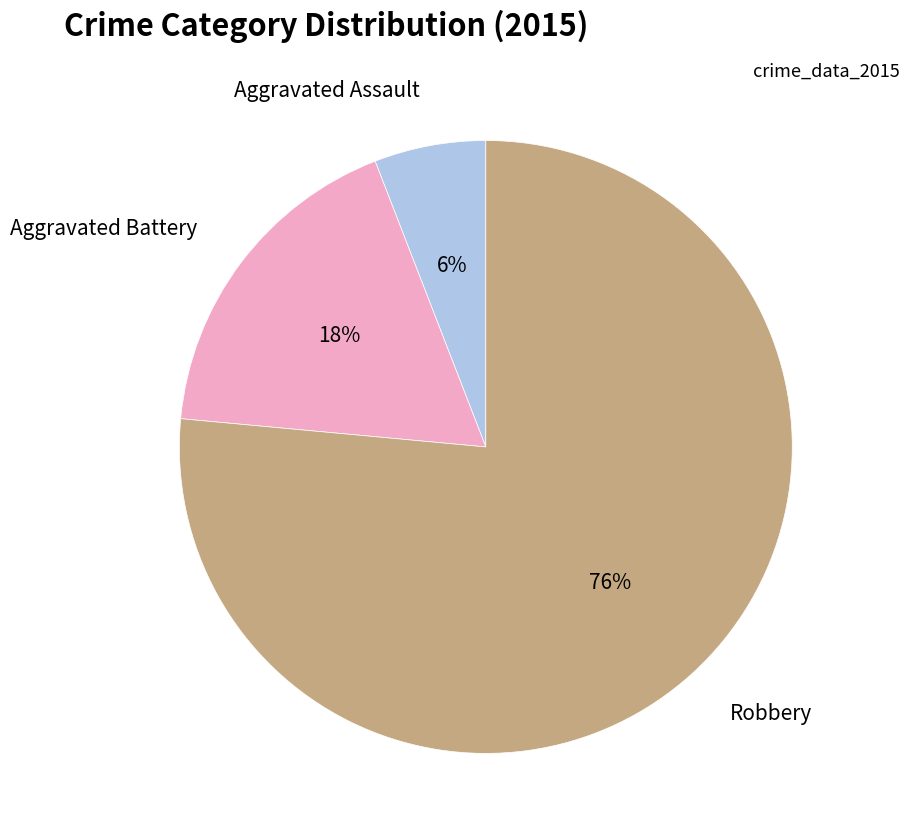

Between Robbery and Aggravated Battery, which is larger?

Robbery